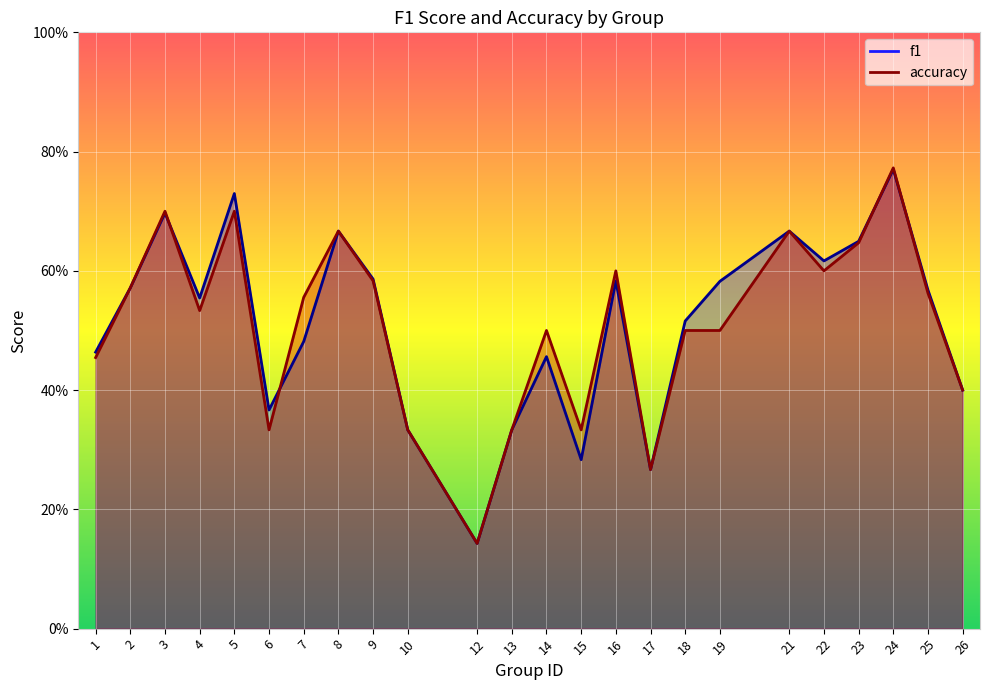

Between 5 and 23, which series saw the biggest shift?

f1